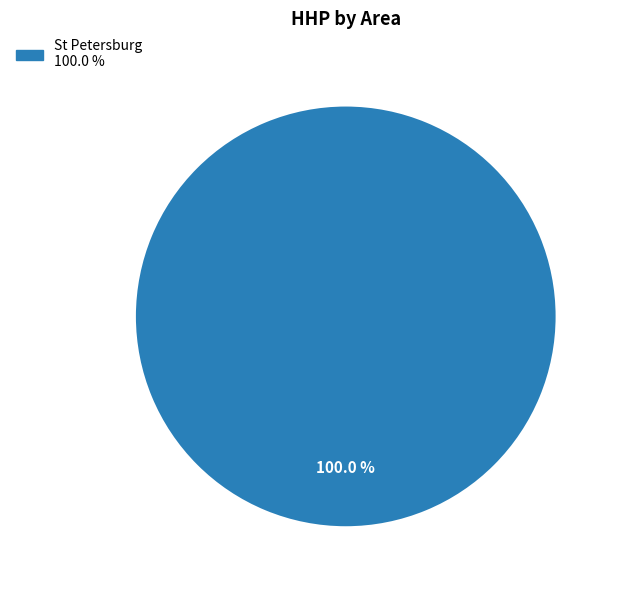

Is there any slice that represents more than half of the pie?

Yes